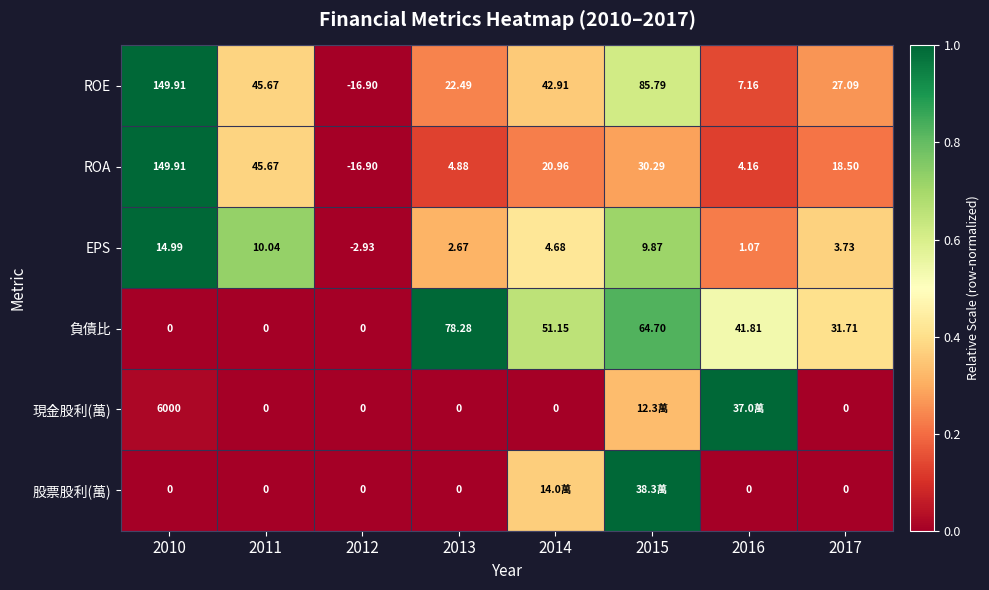

Between 2012 and 2017, which series saw the biggest shift?

ROE